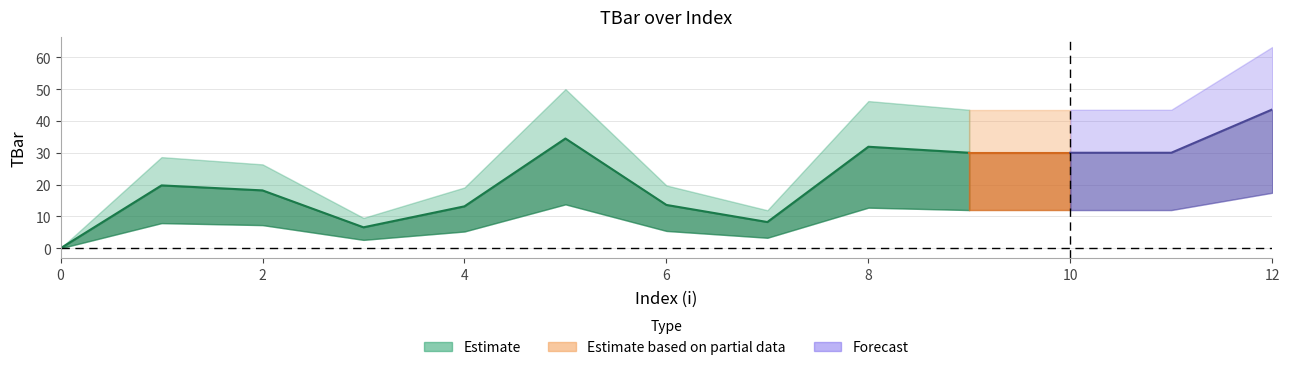

True or false: there are more than 0 points higher than both neighbors.

True